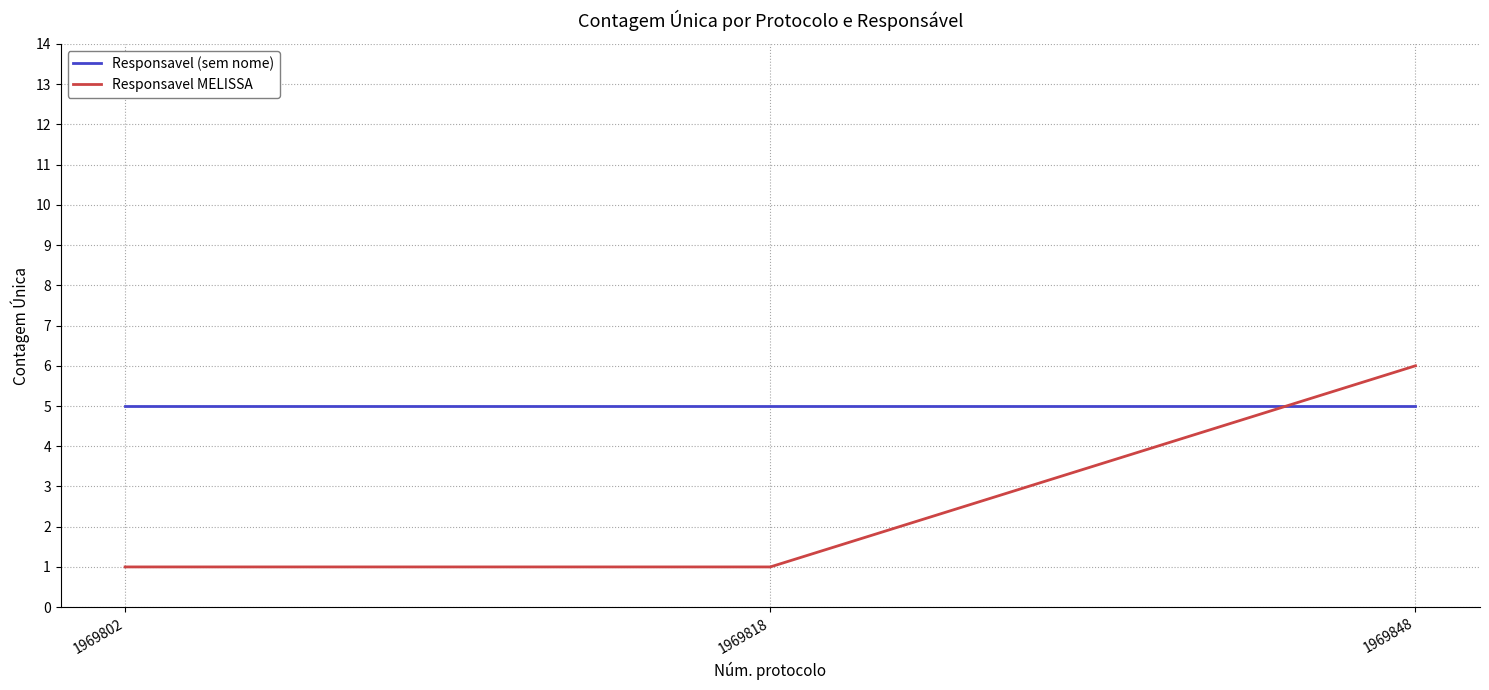

Reading right to left, what are all the values shown in this chart?

Responsavel (sem nome): 1969848=5	1969818=5	1969802=5
Responsavel MELISSA: 1969848=6	1969818=1	1969802=1